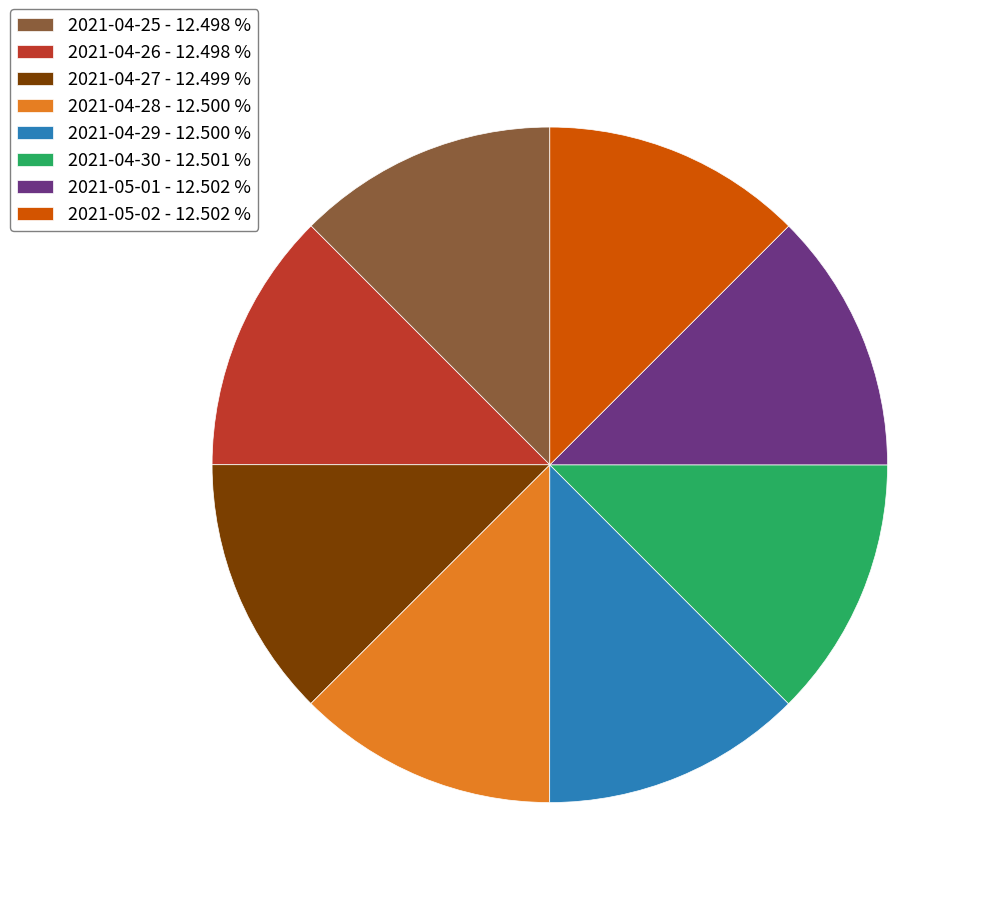

Does any single category account for the majority?

No